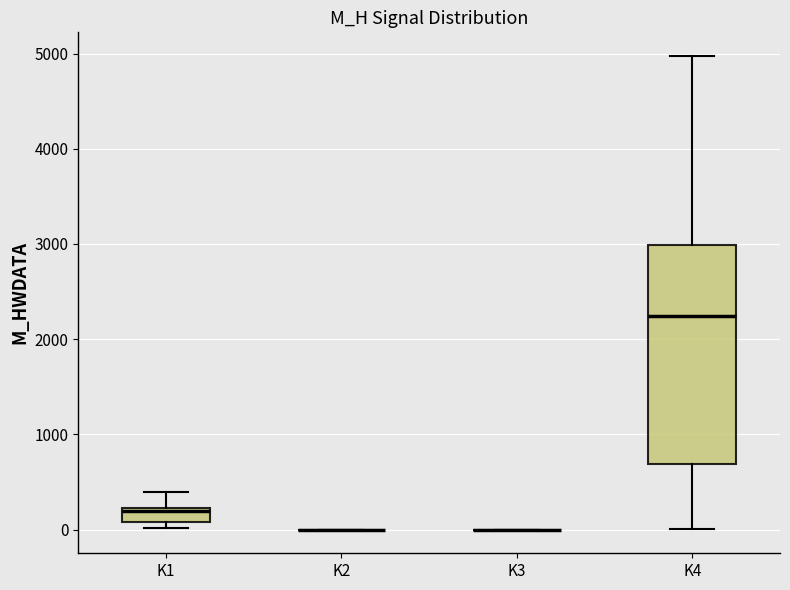

Which box is the tallest, from its lower edge to its upper edge?

K4